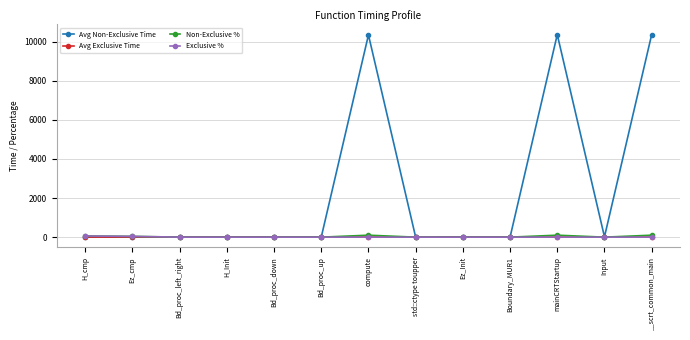

At how many categories does at least one series exceed 6713?

3